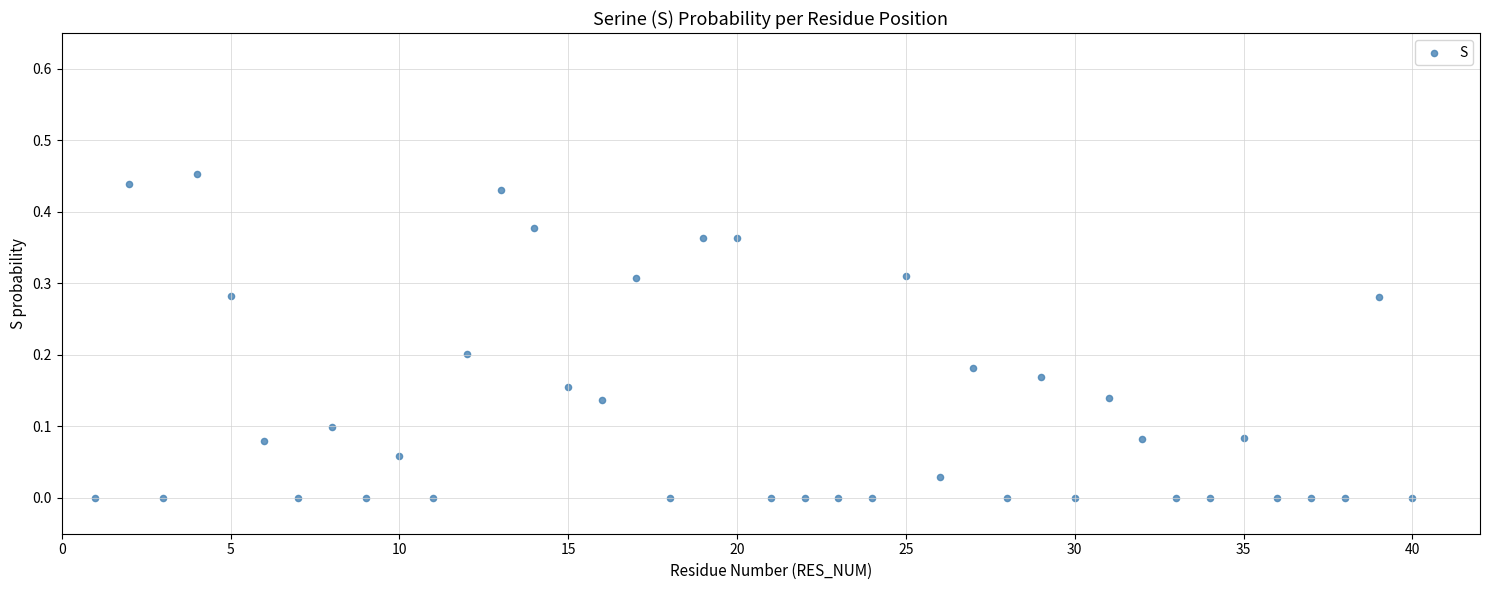

What is the range of X values (max minus min)?

39.0